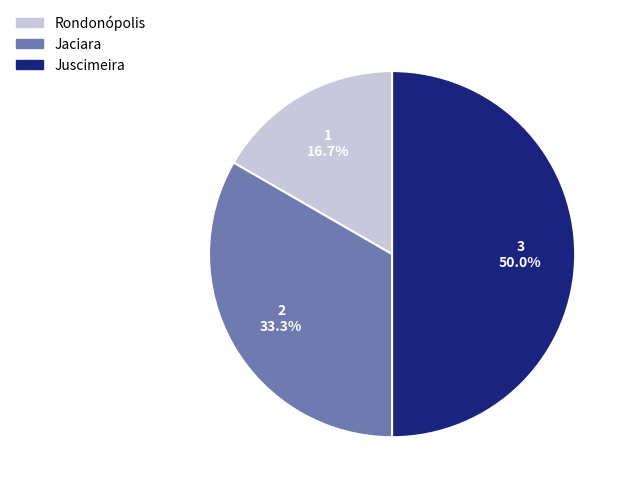

How many segments does this pie chart have?

3